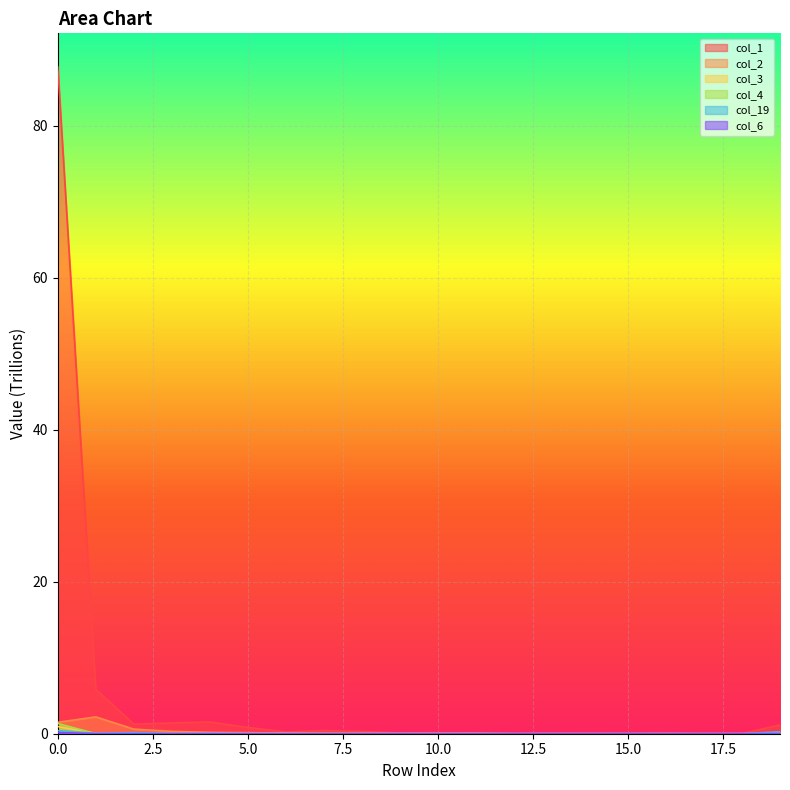

How many data points does each series have?

20